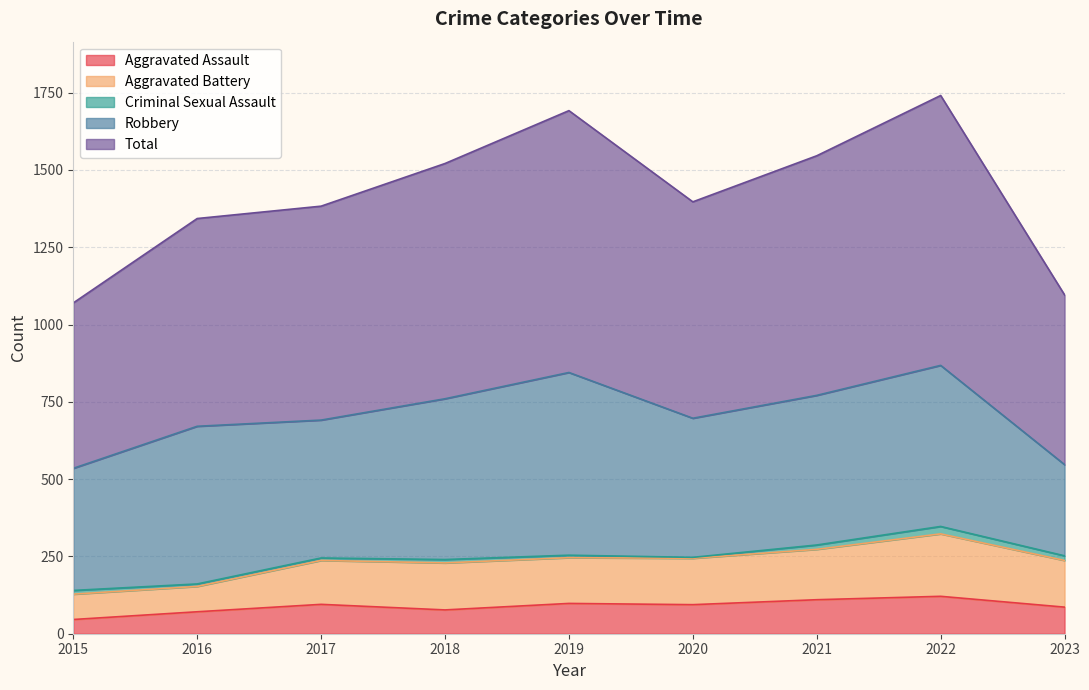

The Aggravated Assault series shows 152 at 2023. True or false?

False